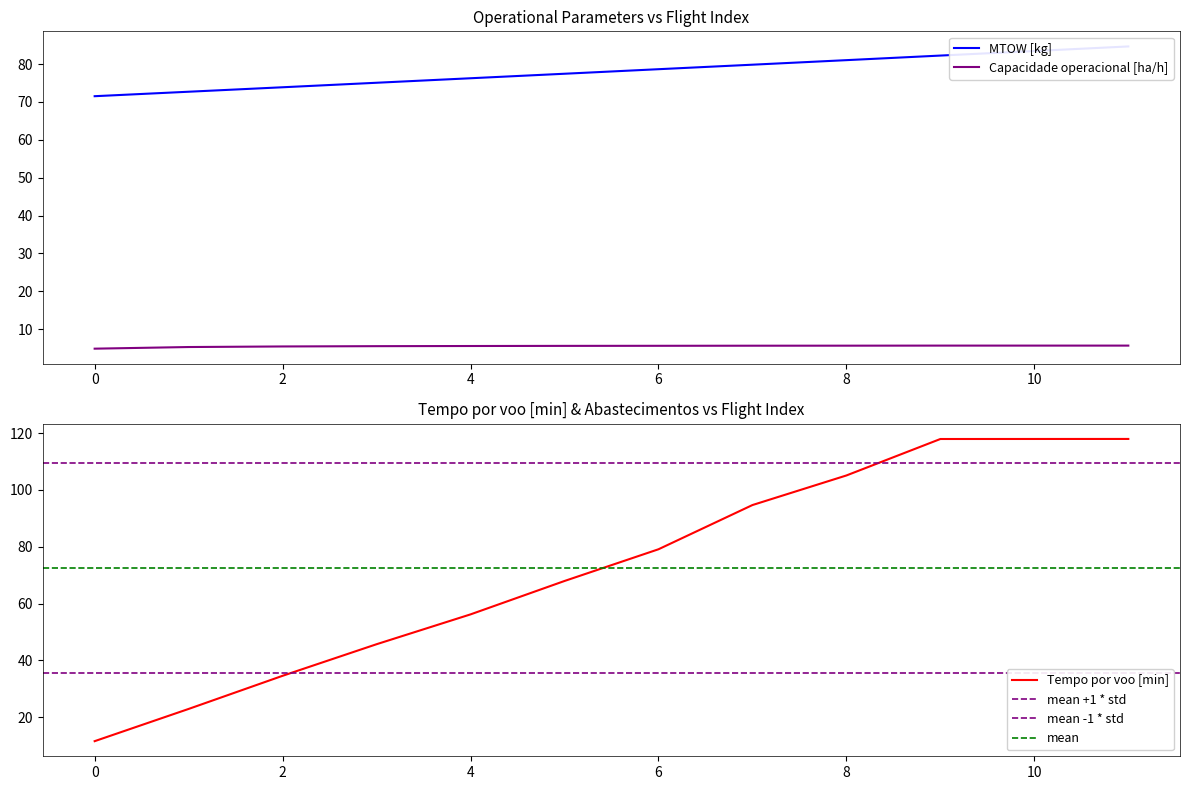

How many data points in Tempo por voo [min] are less than 79?

6